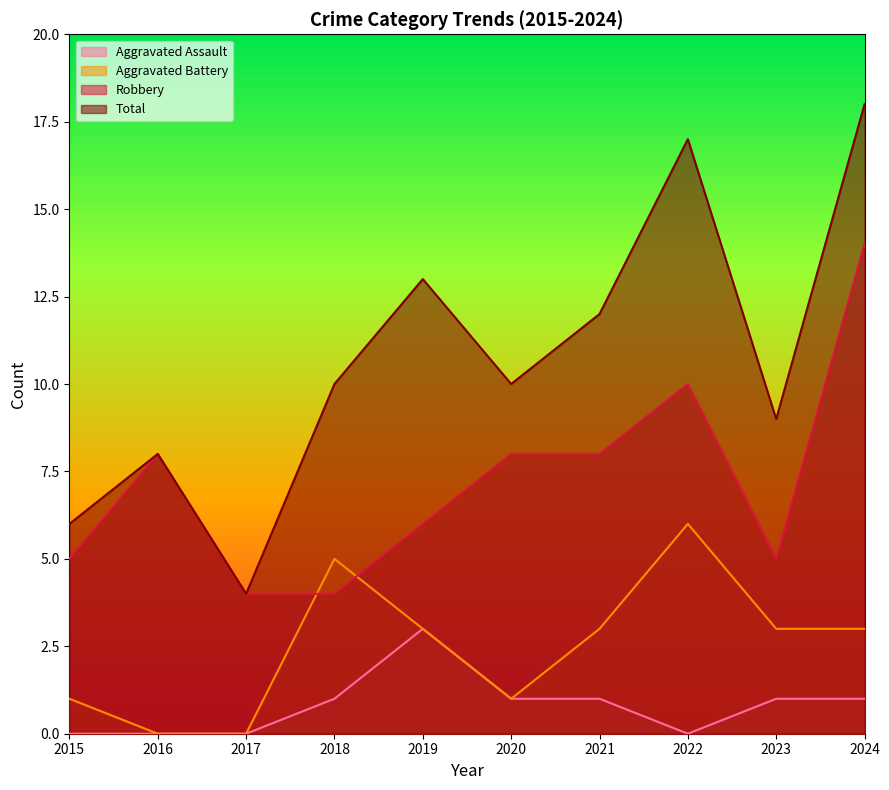

What is the total value across all series at 2020?

20